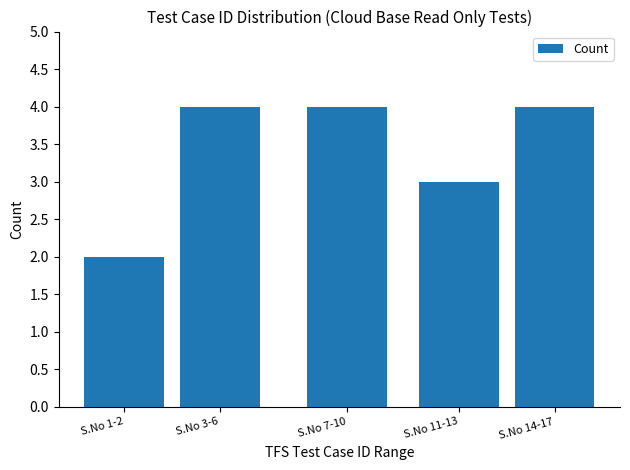

Reading left to right, transcribe all the data shown in this chart.

S.No 1-2=2	S.No 3-6=4	S.No 7-10=4	S.No 11-13=3	S.No 14-17=4